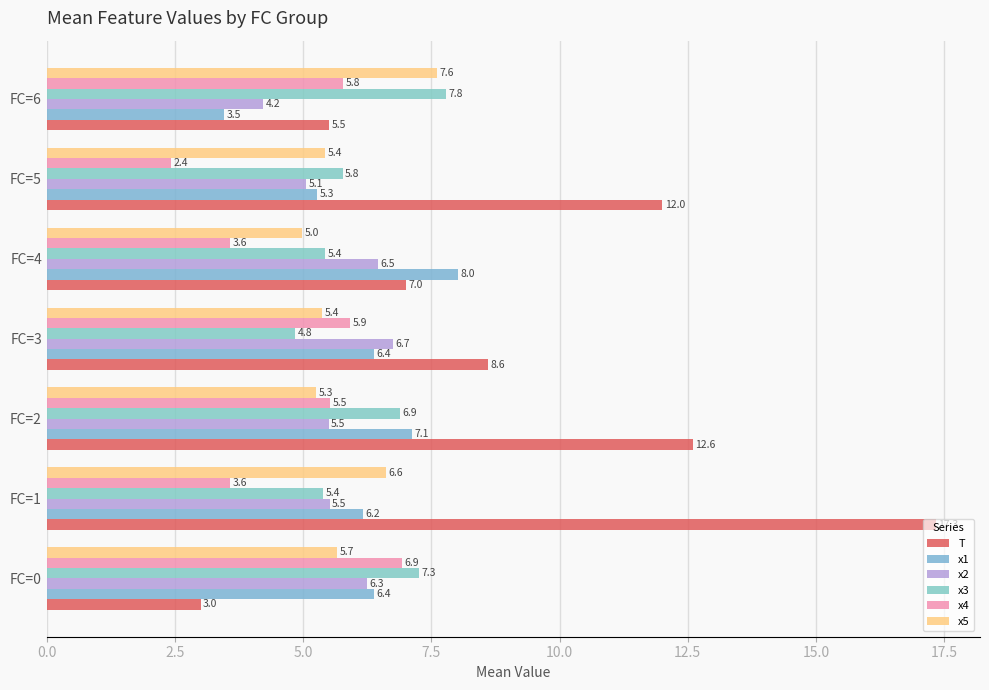

What is the minimum value for x5?

5.0